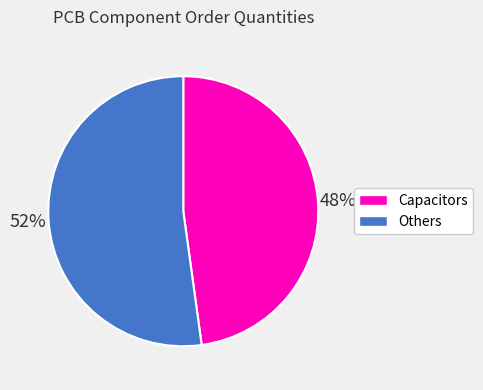

To the nearest percent, what is the difference between the largest and smallest slice percentages?

4%